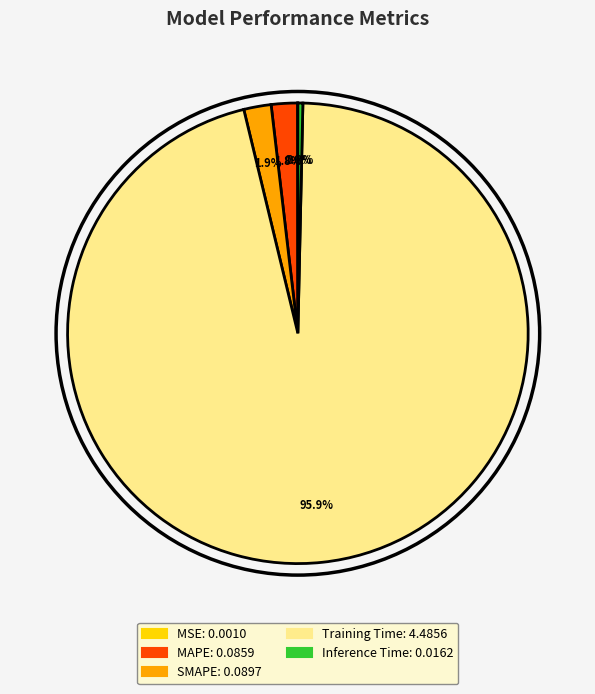

Does any single category account for the majority?

Yes